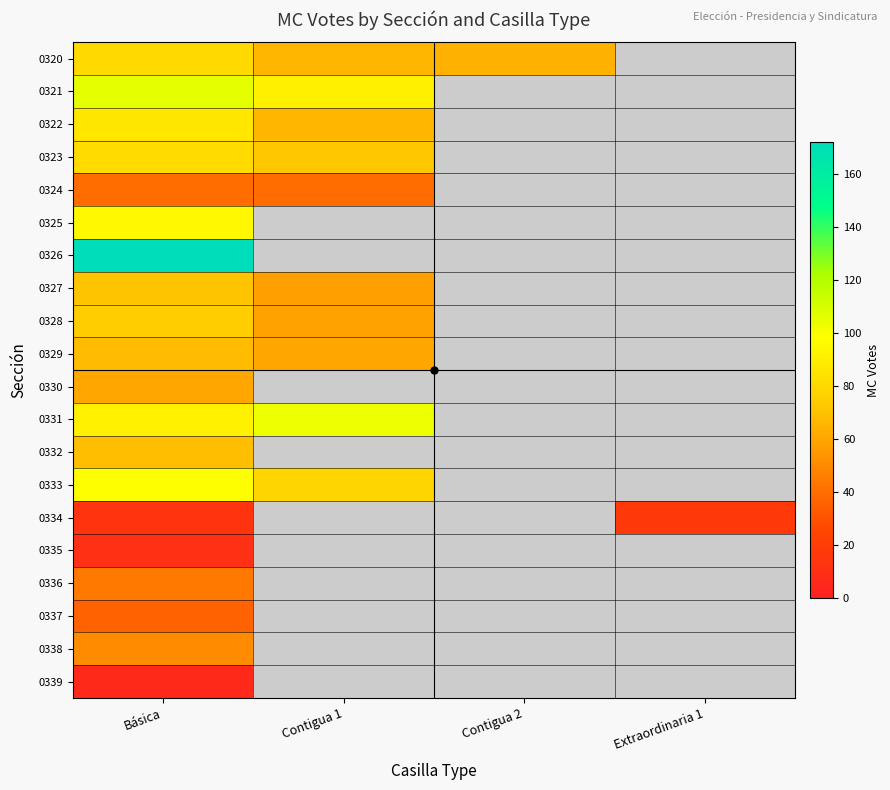

Which category has the lowest value in the 0326 series?

Básica